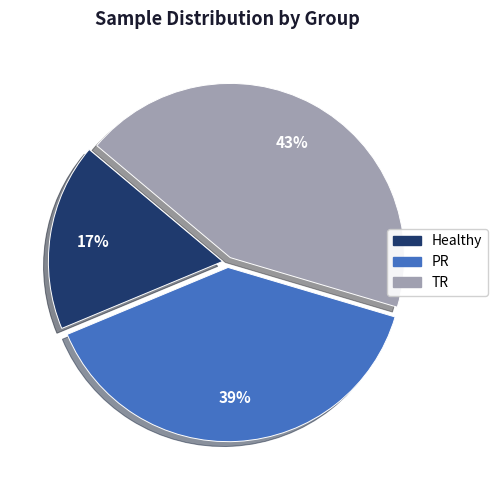

Which category has the smallest portion of the pie?

Healthy